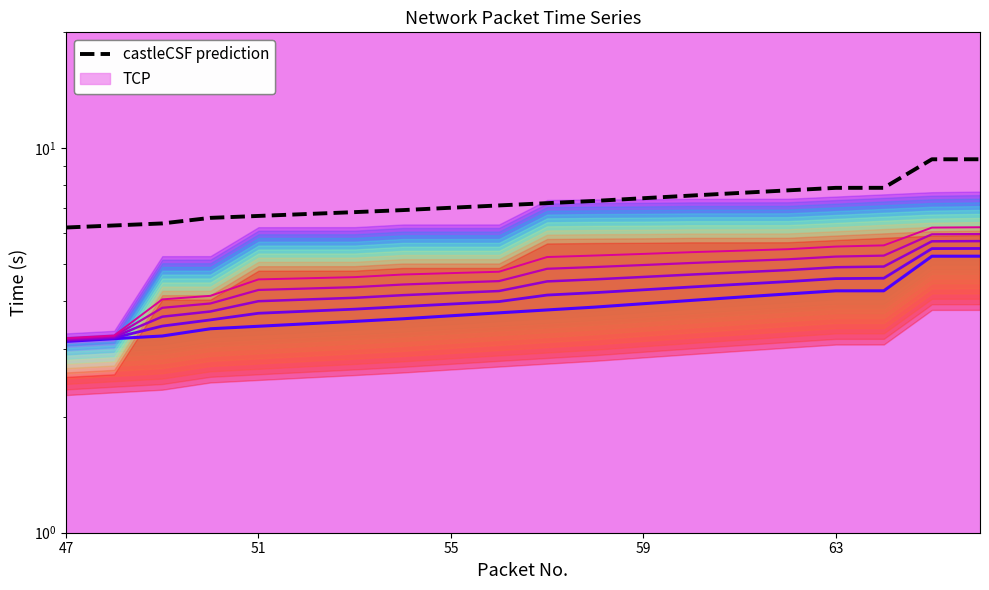

Reading right to left, what are all the values shown in this chart?

Sensitivity_0: 5.2	5.2	4.3	4.3	4.2	4.1	4.0	3.9	3.9	3.8	3.7	3.7	3.6	3.5	3.5	3.4	3.4	3.2	3.2	3.1
castleCSF prediction: 9.4	9.4	7.9	7.9	7.8	7.6	7.5	7.4	7.3	7.2	7.1	7.0	6.9	6.8	6.7	6.7	6.6	6.4	6.3	6.2